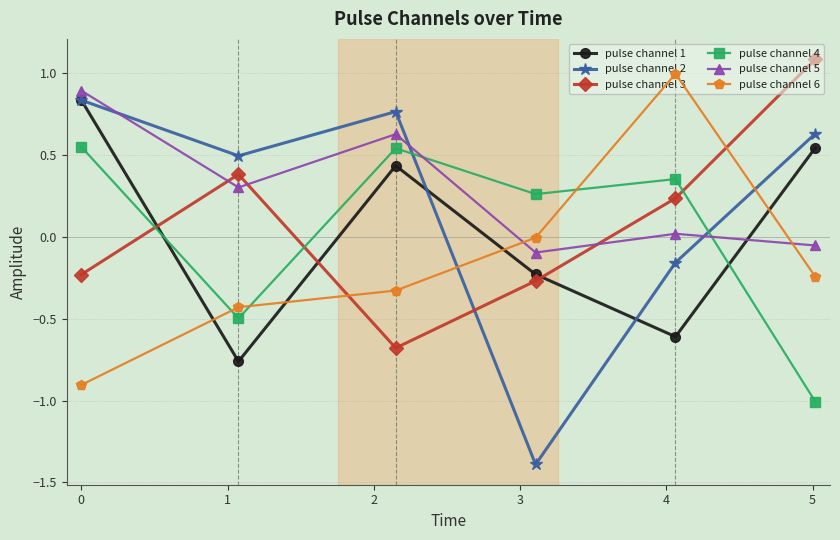

What is the greatest value displayed?

1.1